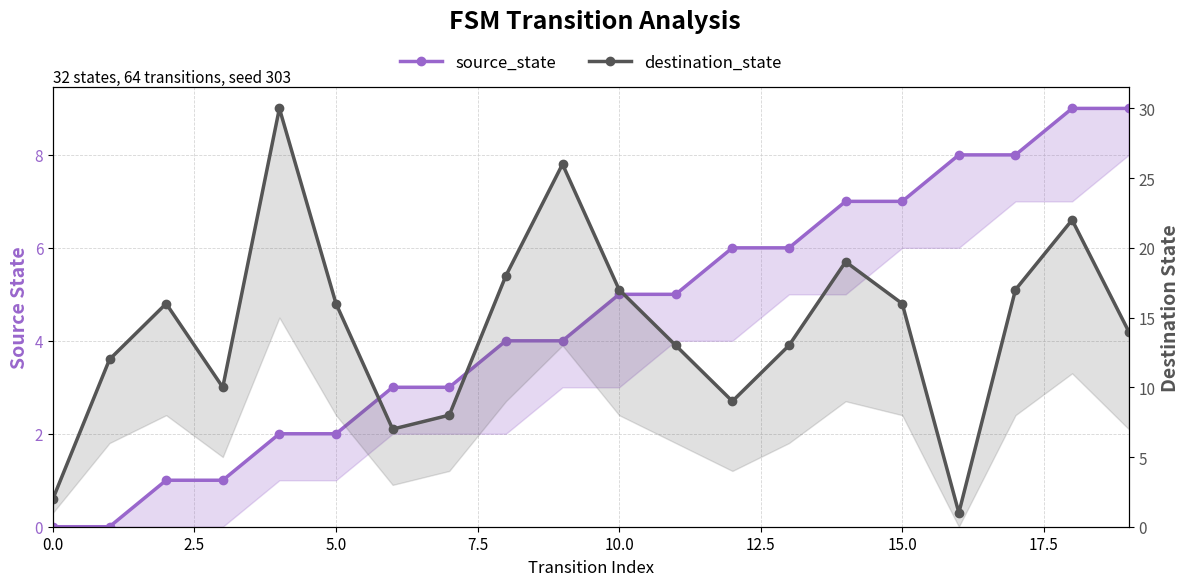

What is the difference between the second highest and second lowest values in the source_state series?

9